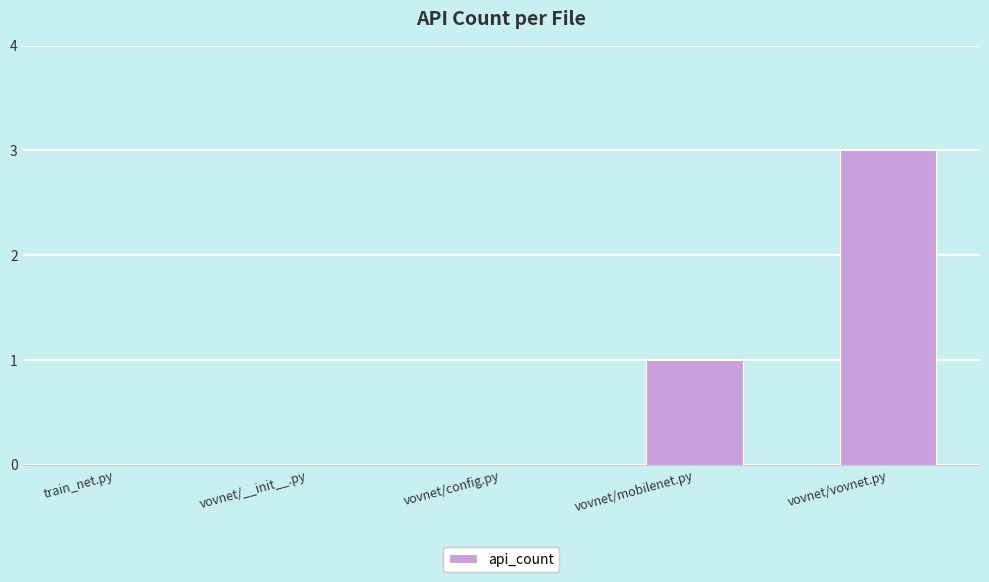

What is the maximum value shown in the chart?

3